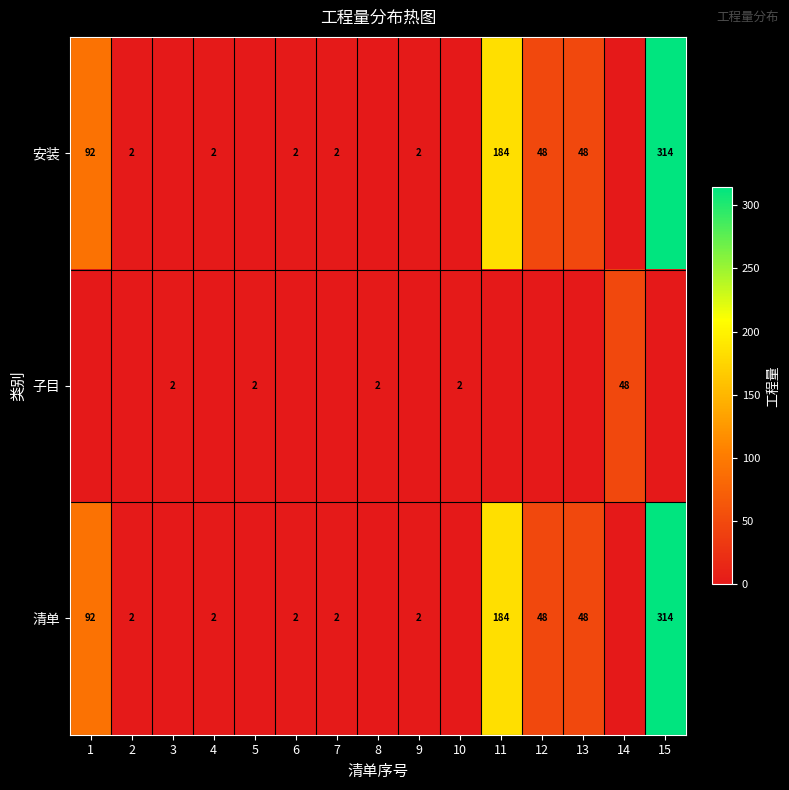

Between 3 and 14, which is larger?

3